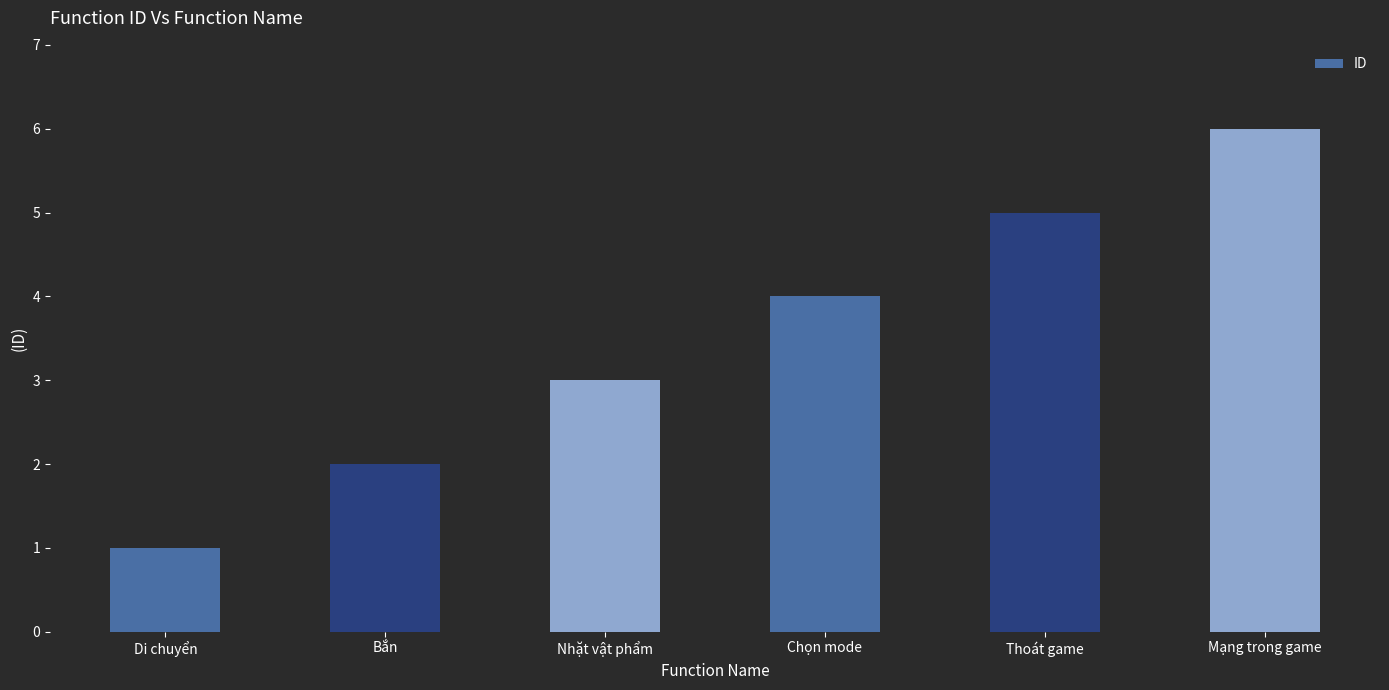

The value at Thoát game is 9. True or false?

False